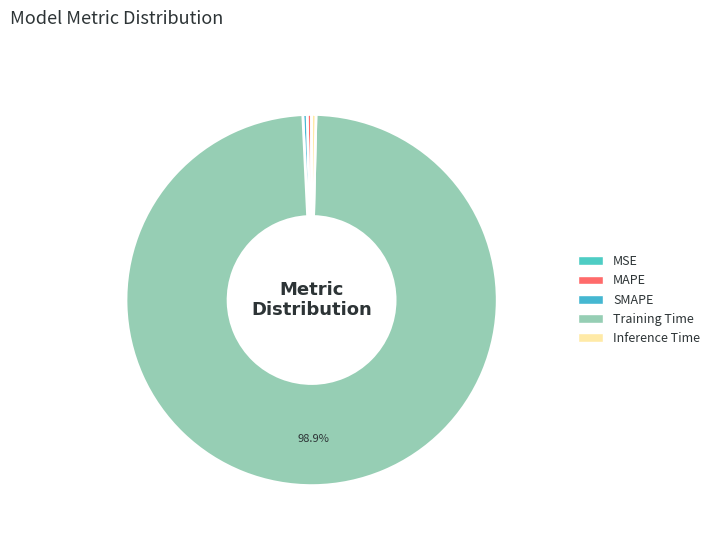

Rank the categories by value from highest to lowest.

Training Time, Inference Time, SMAPE, MAPE, MSE